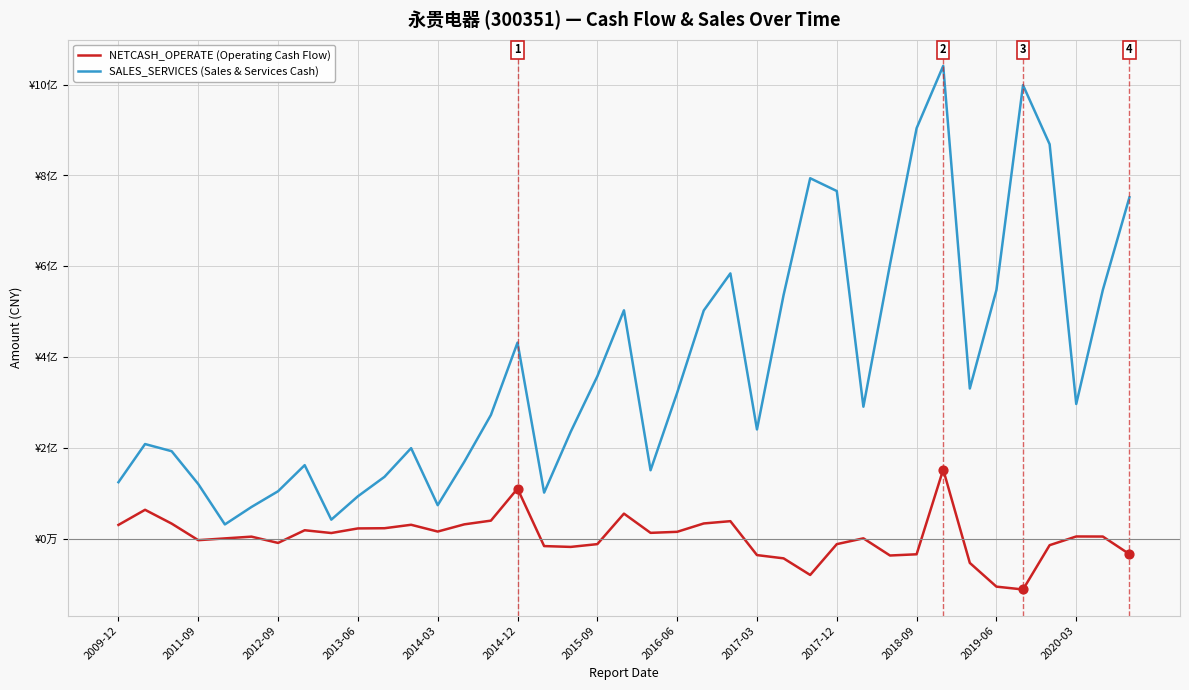

What are all the series names shown in the legend?

NETCASH_OPERATE (Operating Cash Flow), SALES_SERVICES (Sales & Services Cash)